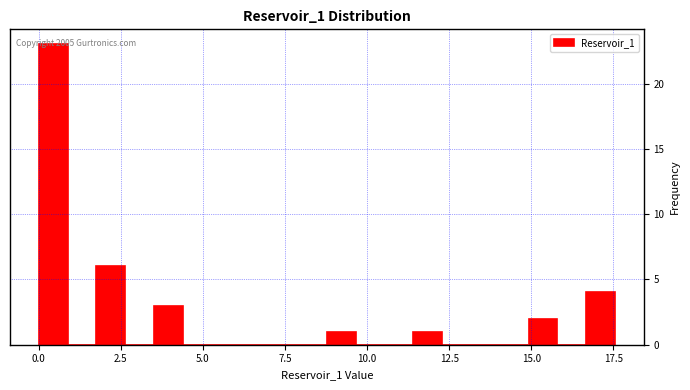

Around what value on the x-axis is the tallest bar? Give the approximate position of its centre, as read against the axis.

0.5